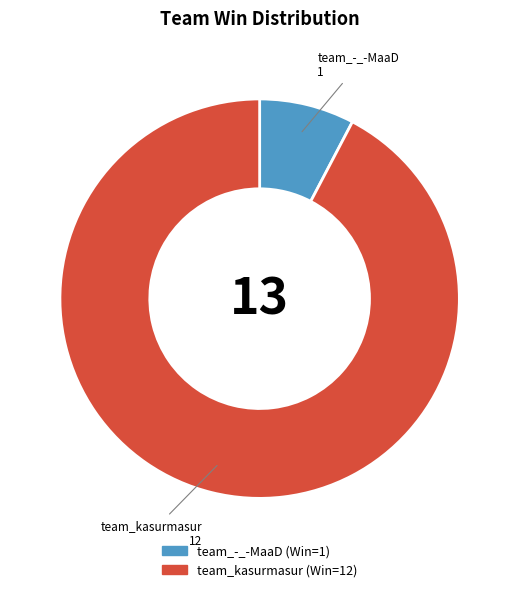

The team_-_-MaaD slice represents 22% of the pie. True or false?

False